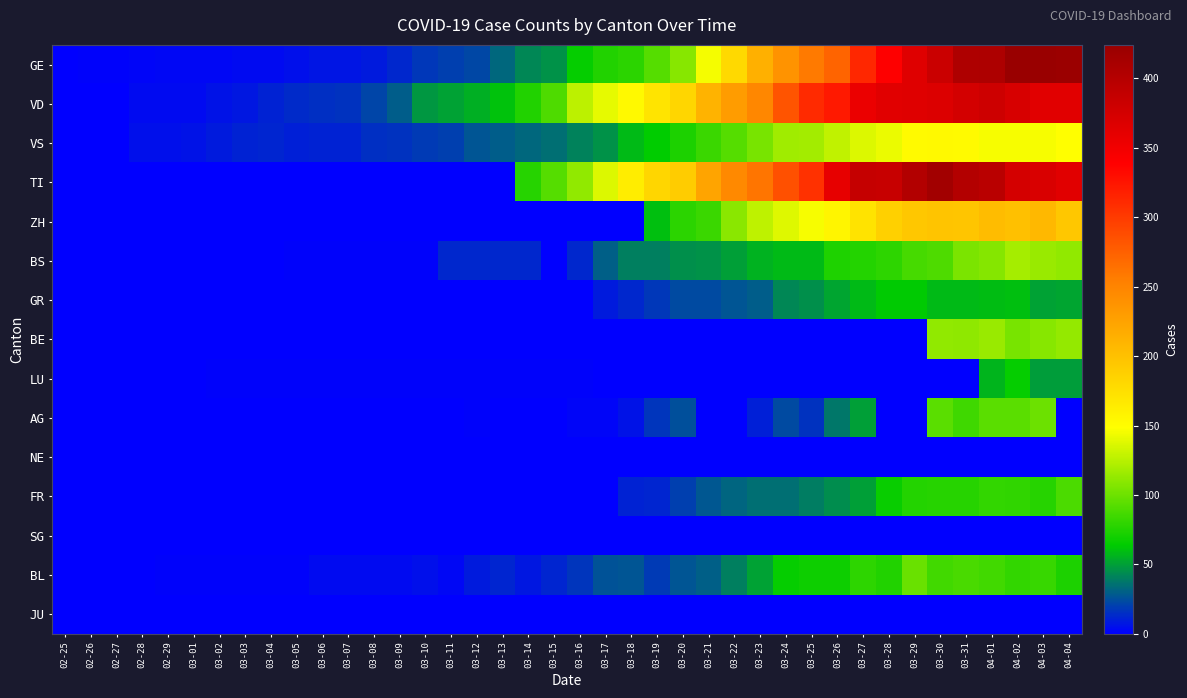

Which series changed the most between 03-15 and 04-04?

GE